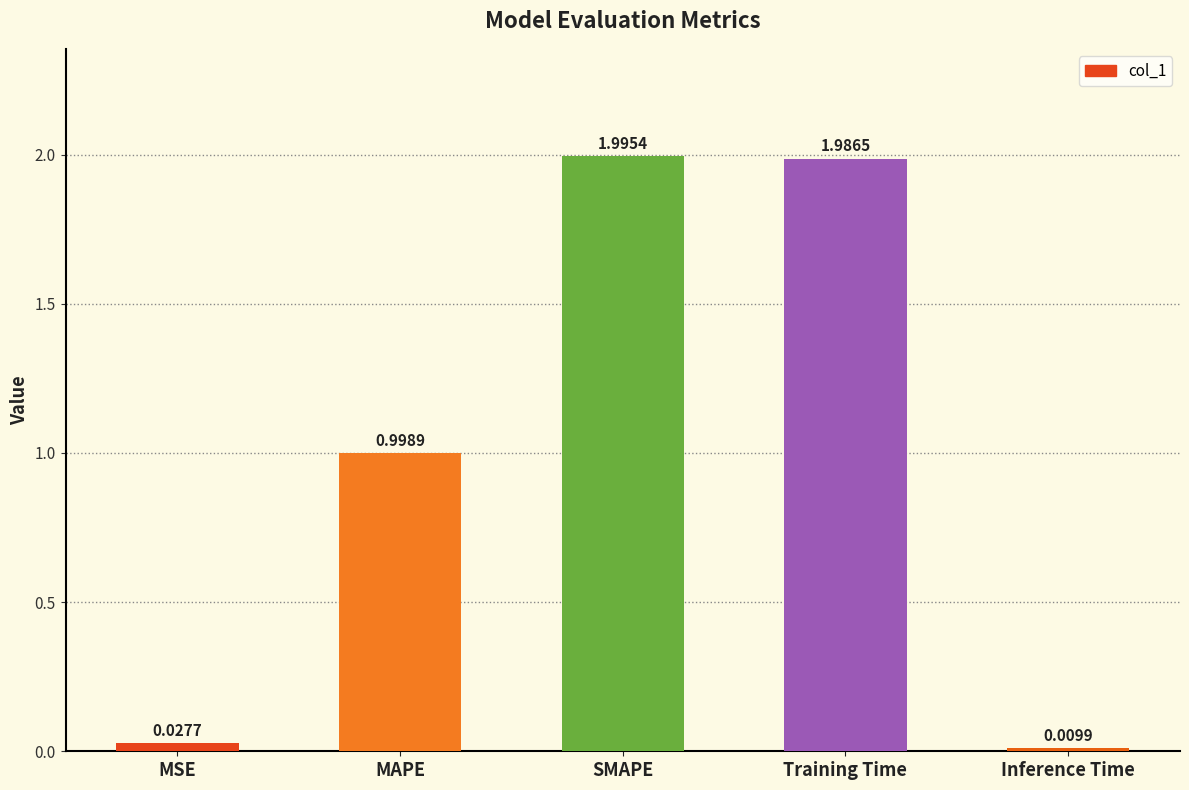

Rank the categories by value from lowest to highest.

Inference Time, MSE, MAPE, Training Time, SMAPE